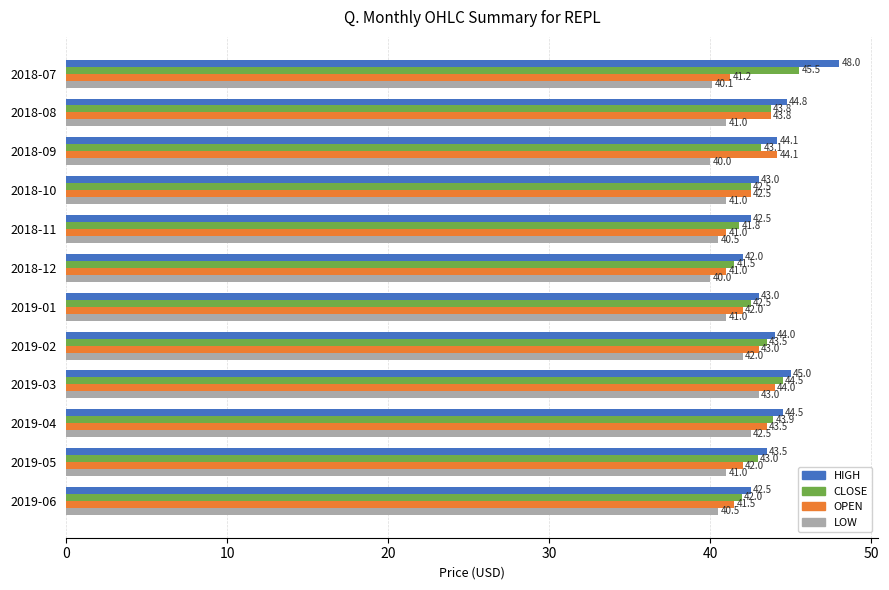

What is the approximate value of CLOSE at 2018-10?

42.5